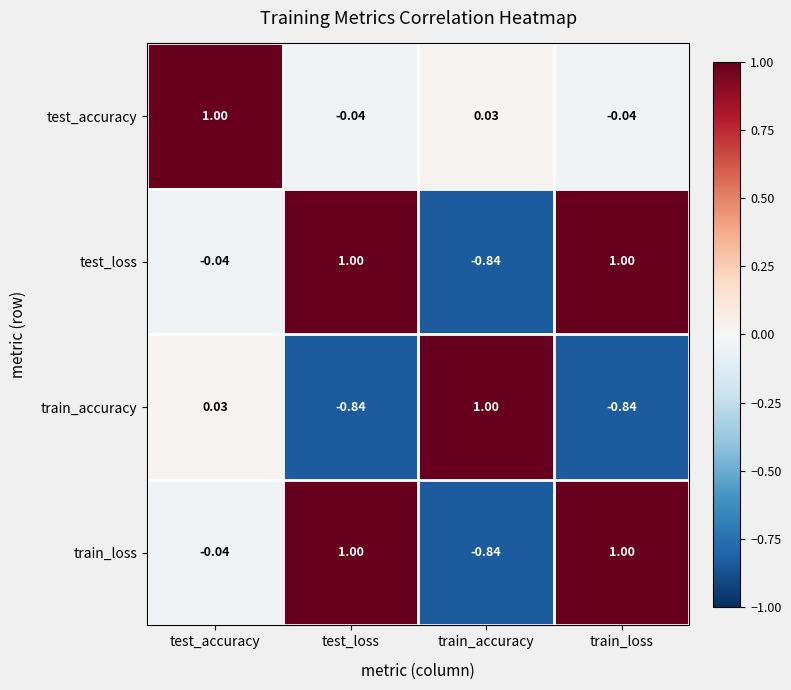

What is the total value across all series at test_loss?

1.1